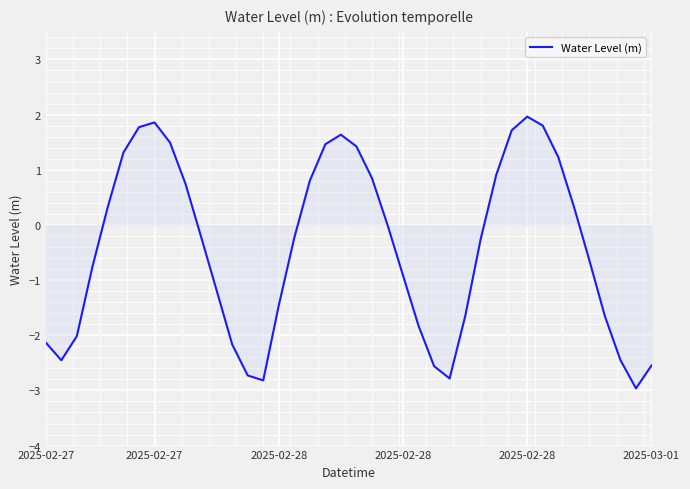

True or false: the data has more than 2 interior local peaks.

True